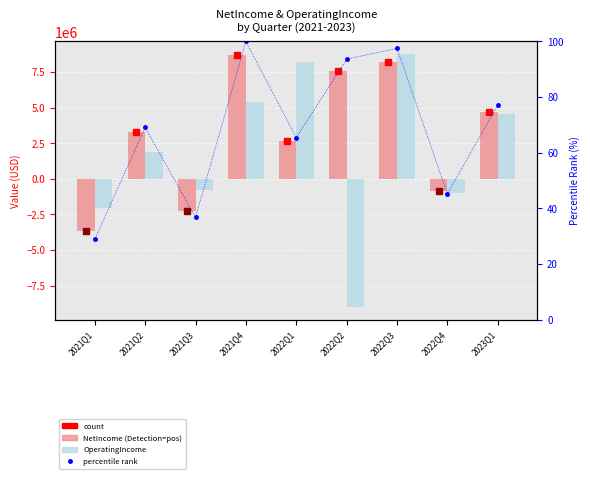

Count the number of data series in this chart.

3